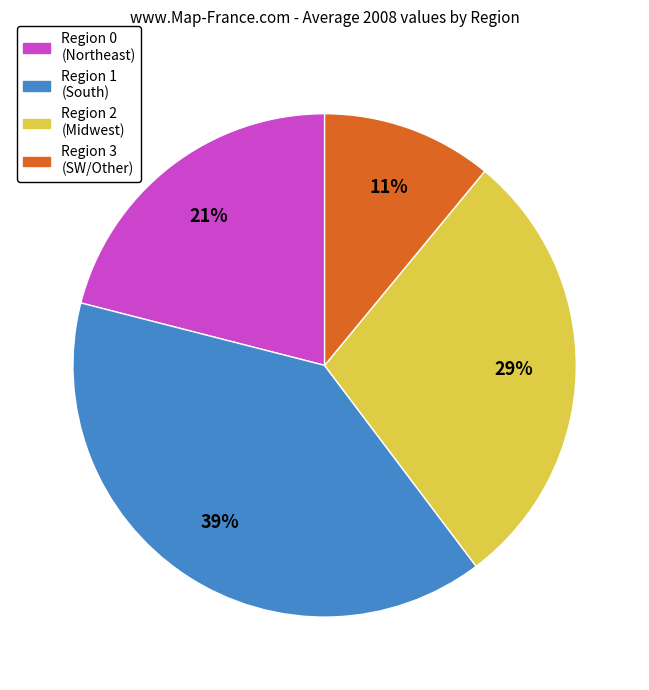

To the nearest percent, what is the difference between the largest and smallest slice percentages?

28%